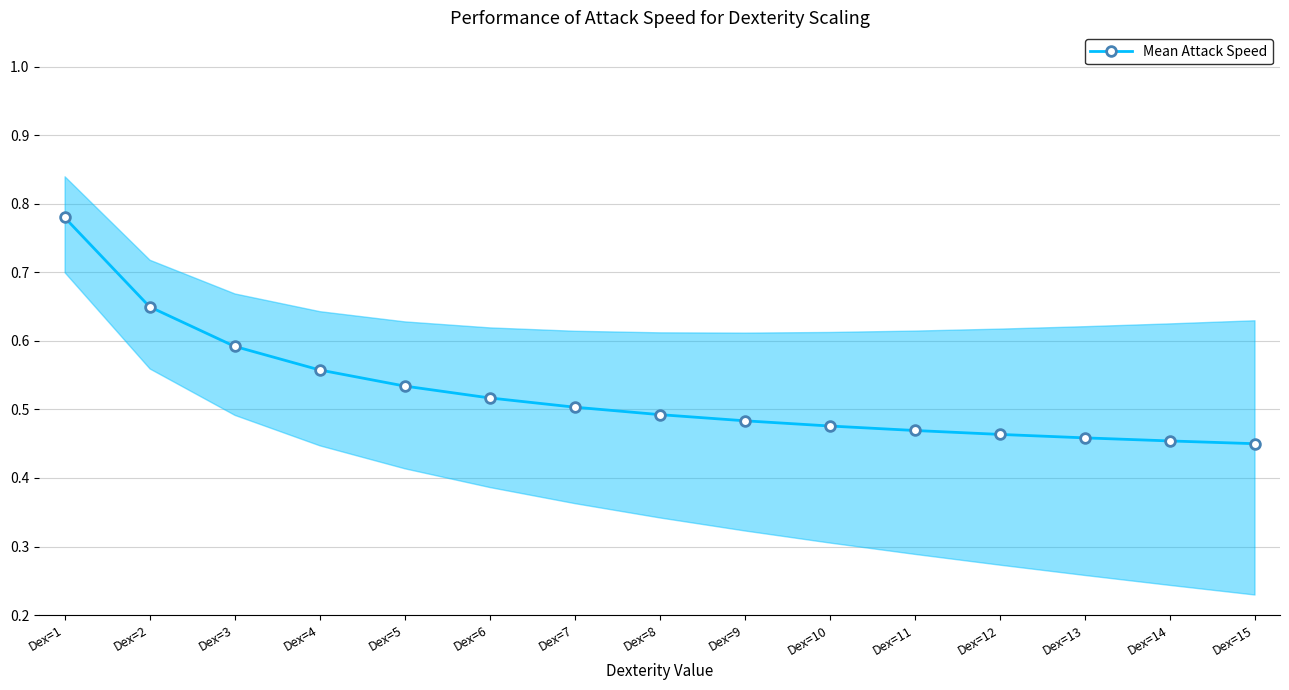

What value does the data have at Dex=2?

0.6